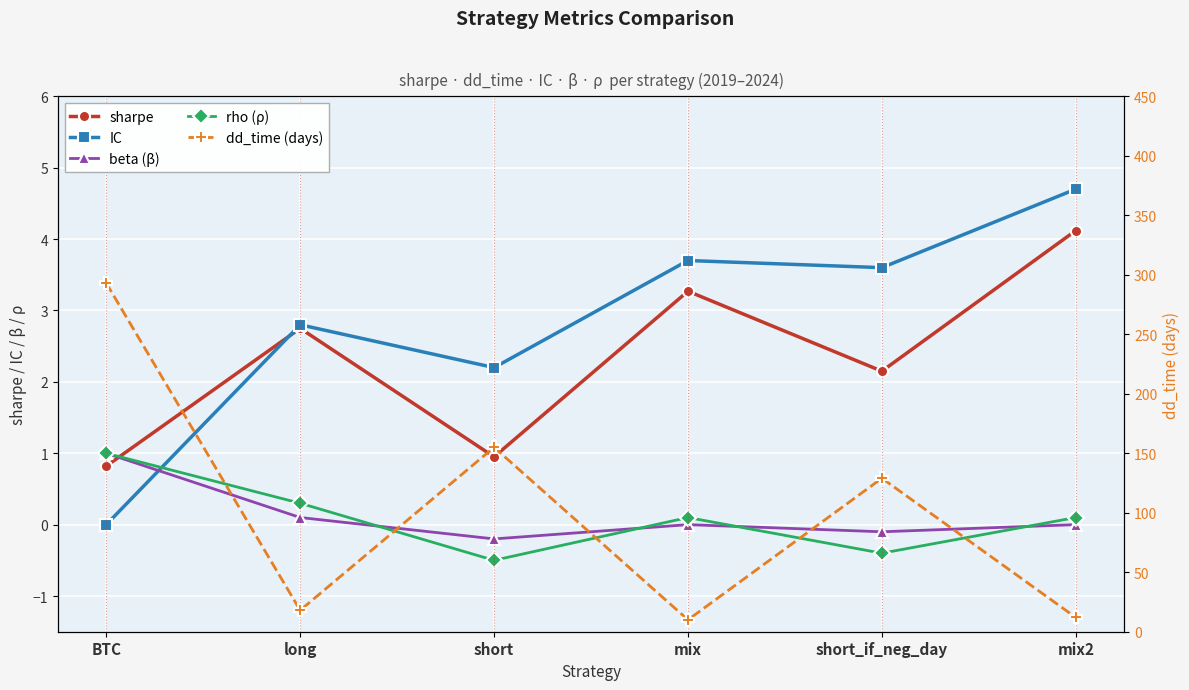

At which category does the chart reach its minimum across all series?

short